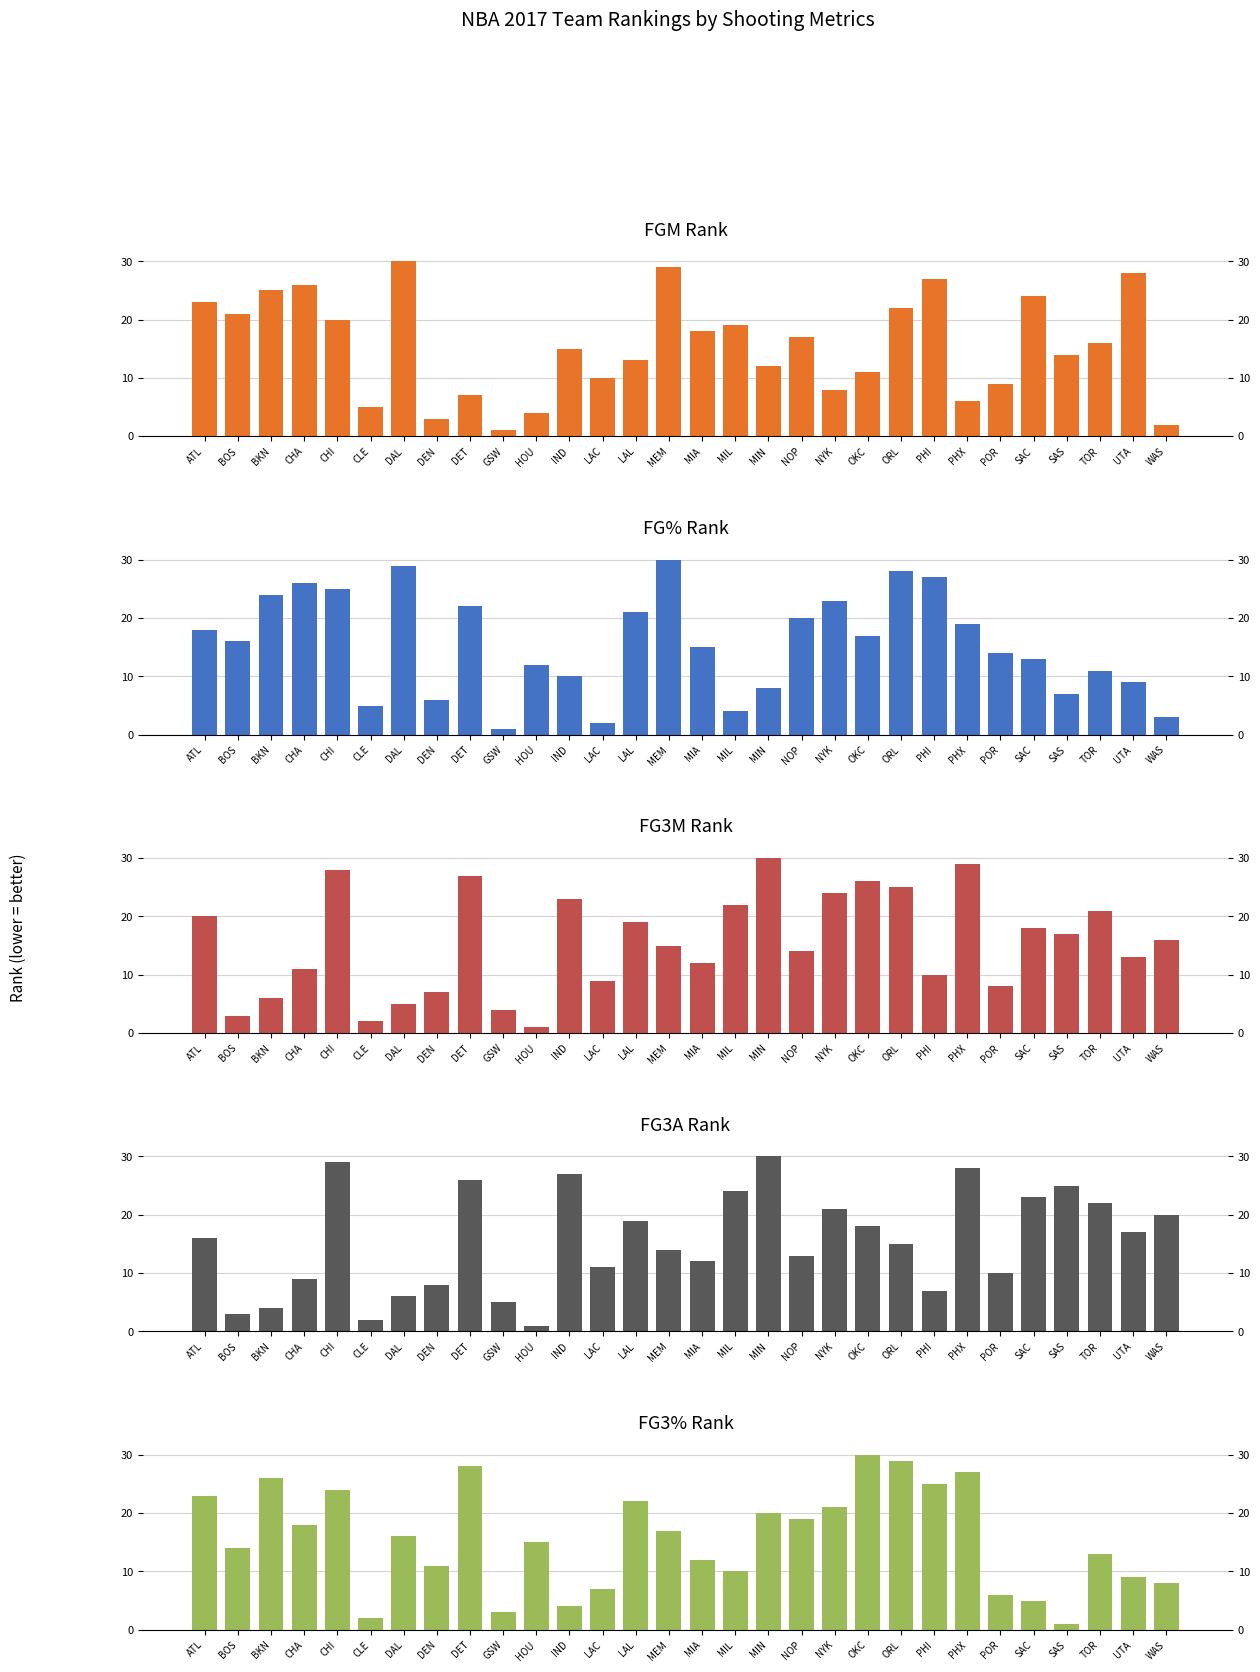

Are the bars grouped side by side (vs. stacked)?

Yes